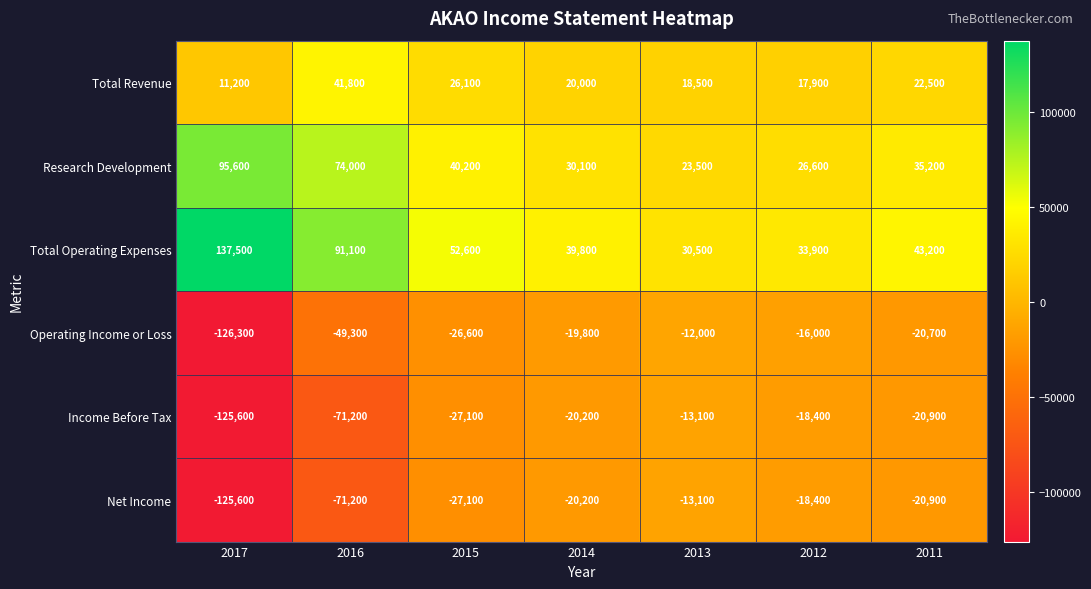

The value of Net Income at 2017 is -125600. True or false?

True